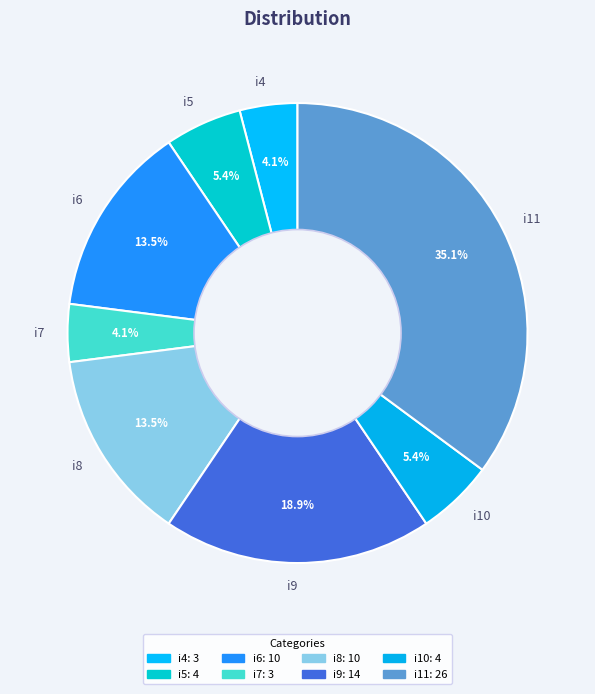

Which slice is the largest?

i11